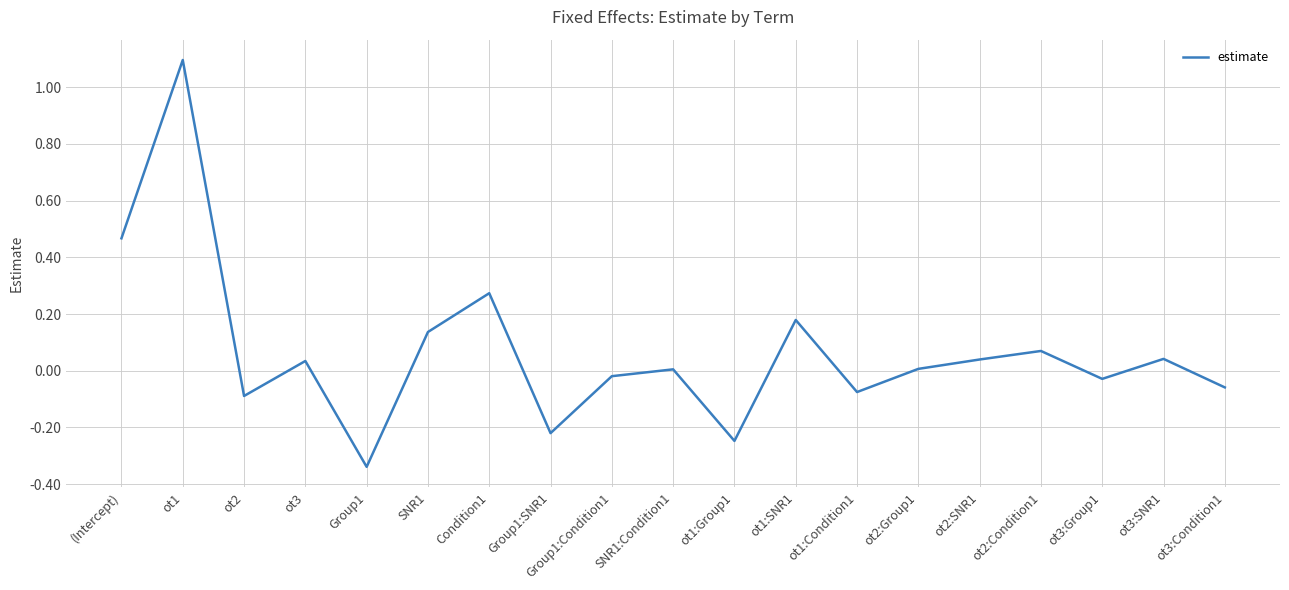

Where does the data first go above 0?

(Intercept)